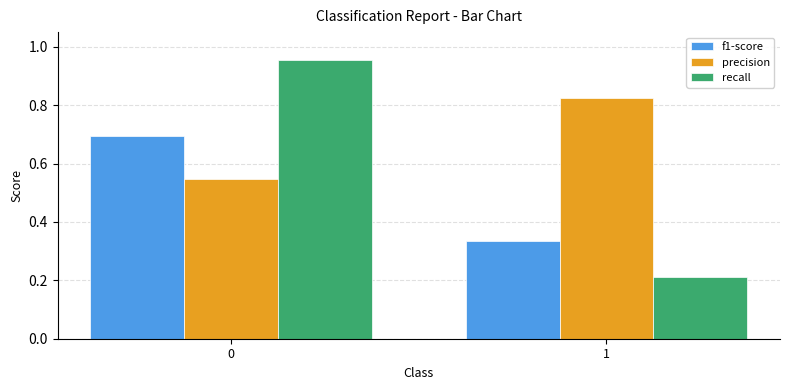

List the labels in order of f1-score value, largest first.

0, 1